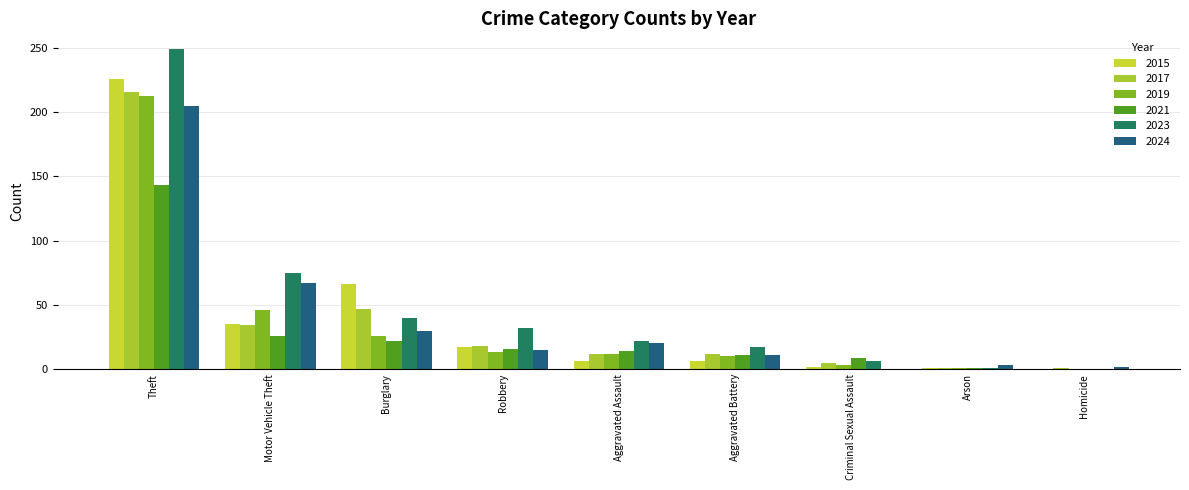

Are the bars horizontal?

No